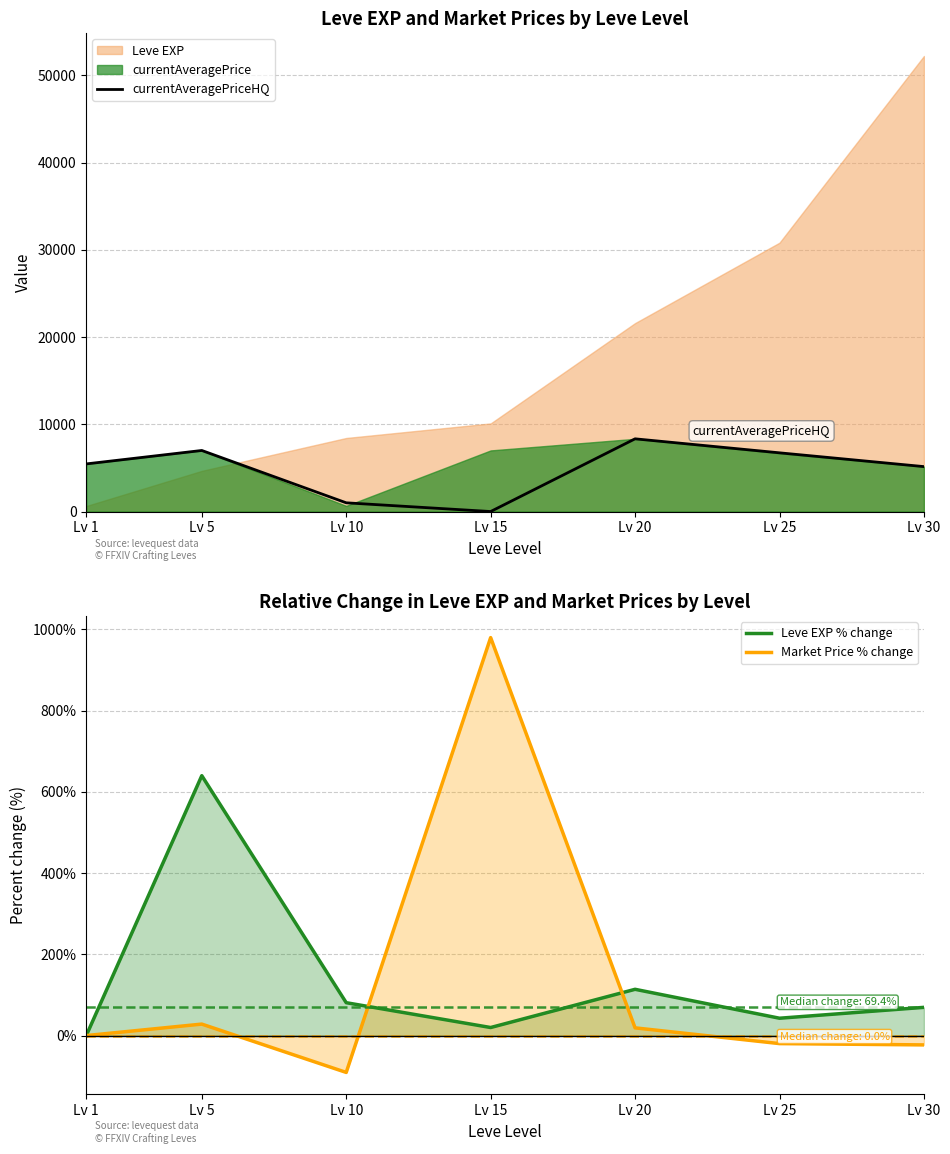

Which series has the largest total across all categories?

currentAveragePriceHQ